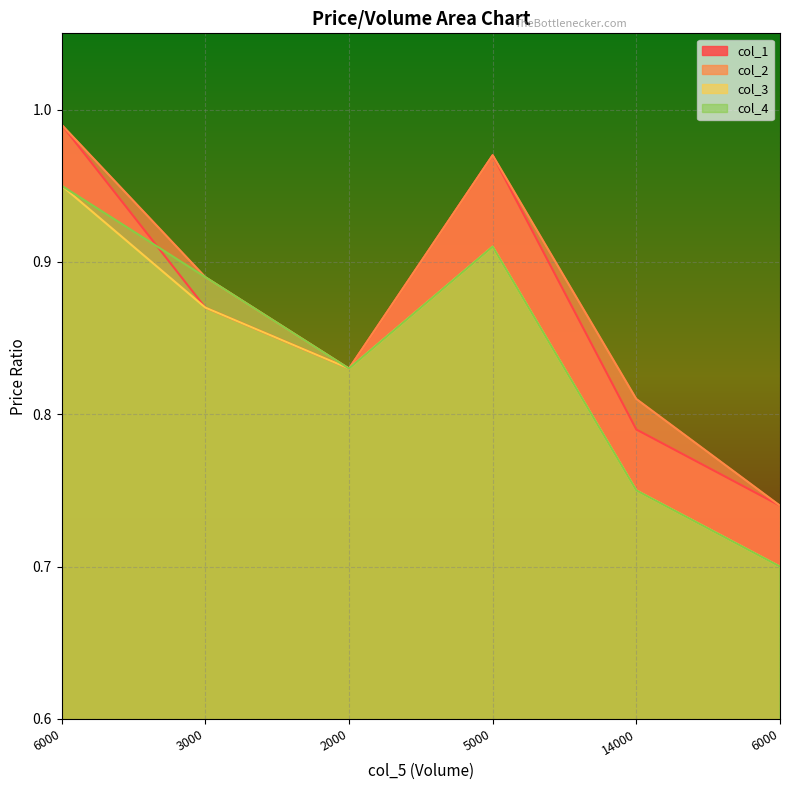

At which category is the sum across all series the highest?

6000